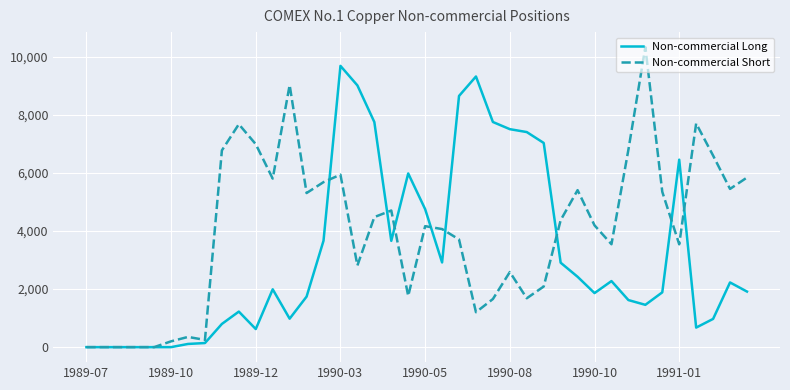

What is the average value of the Non-commercial Long series?

3235